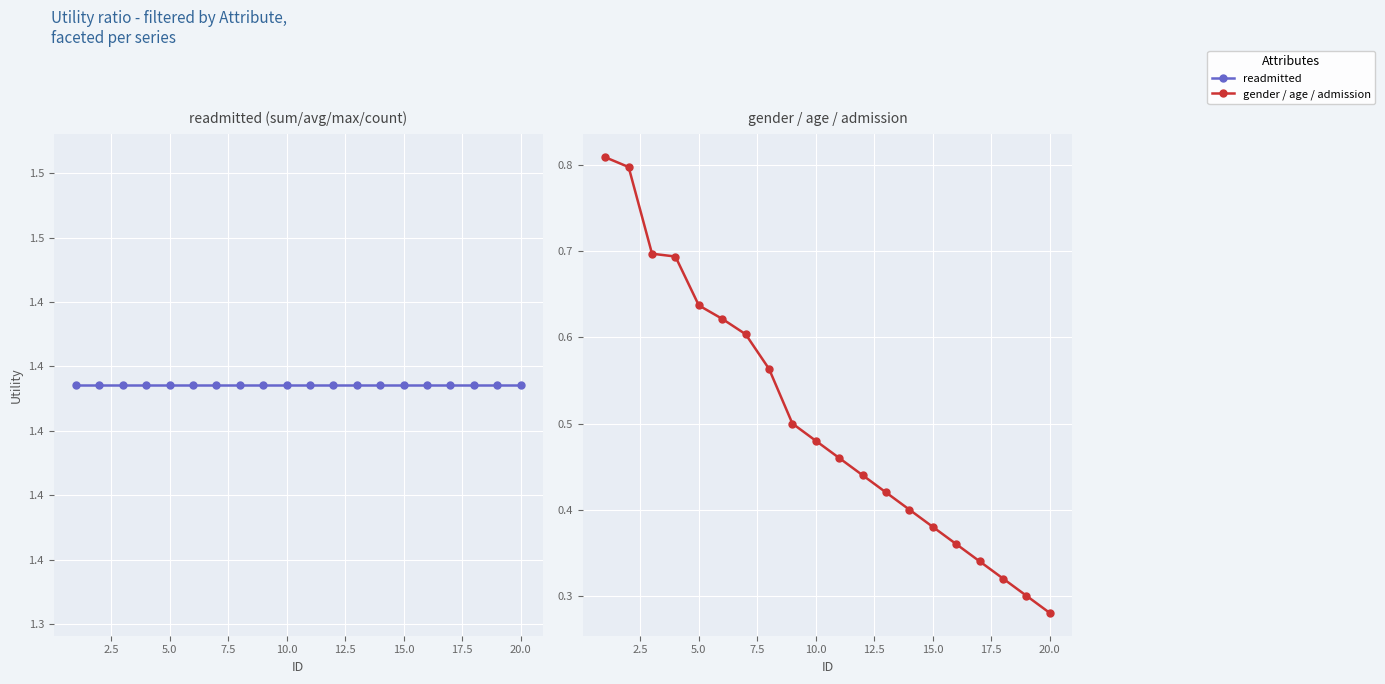

List the series in order of their overall mean, lowest first.

gender / age / admission, readmitted